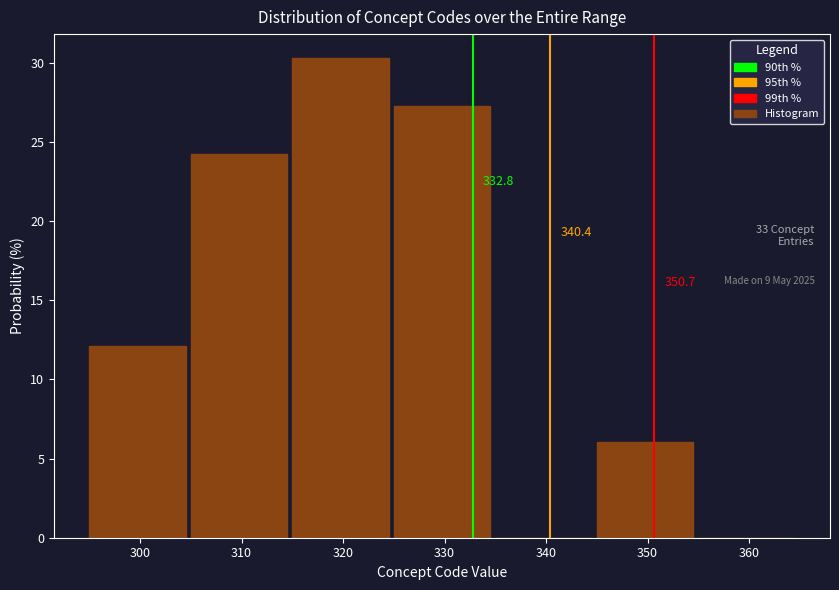

Which range on the x-axis has the tallest bar?

315 to 325